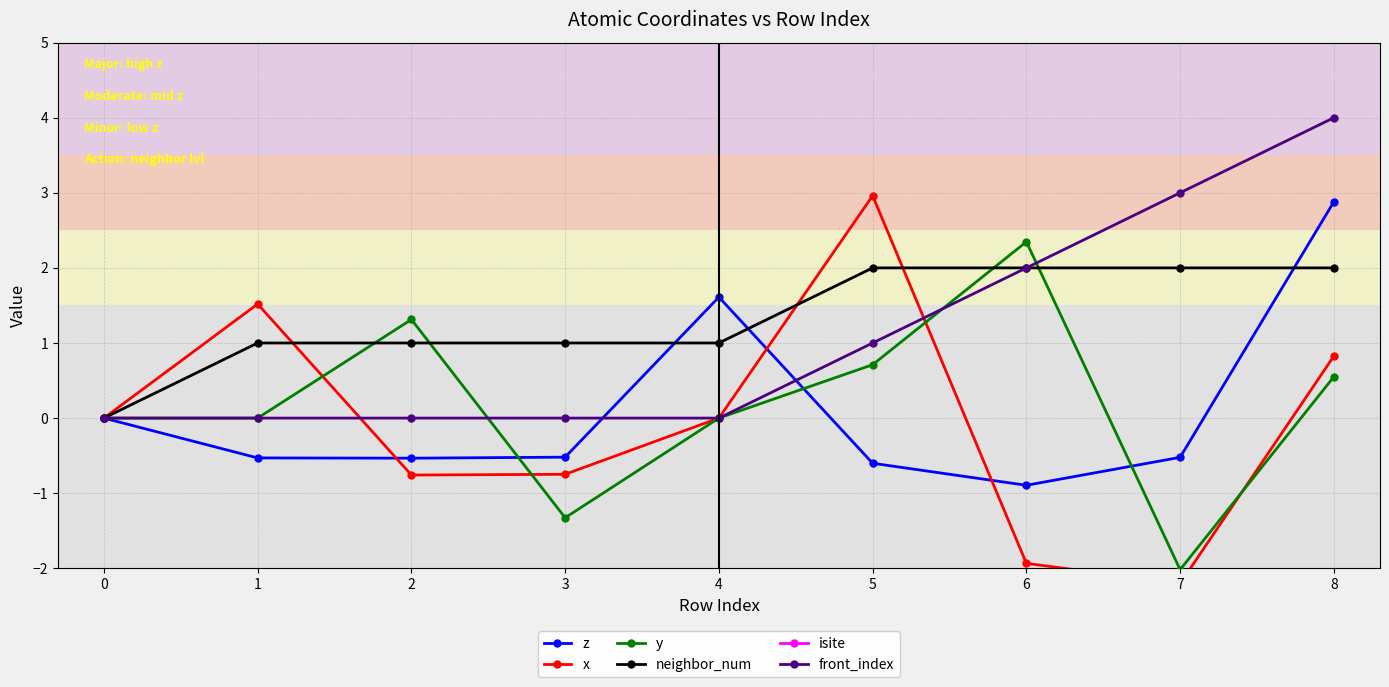

What is the value of the front_index point at the 6th from the left?

1.0